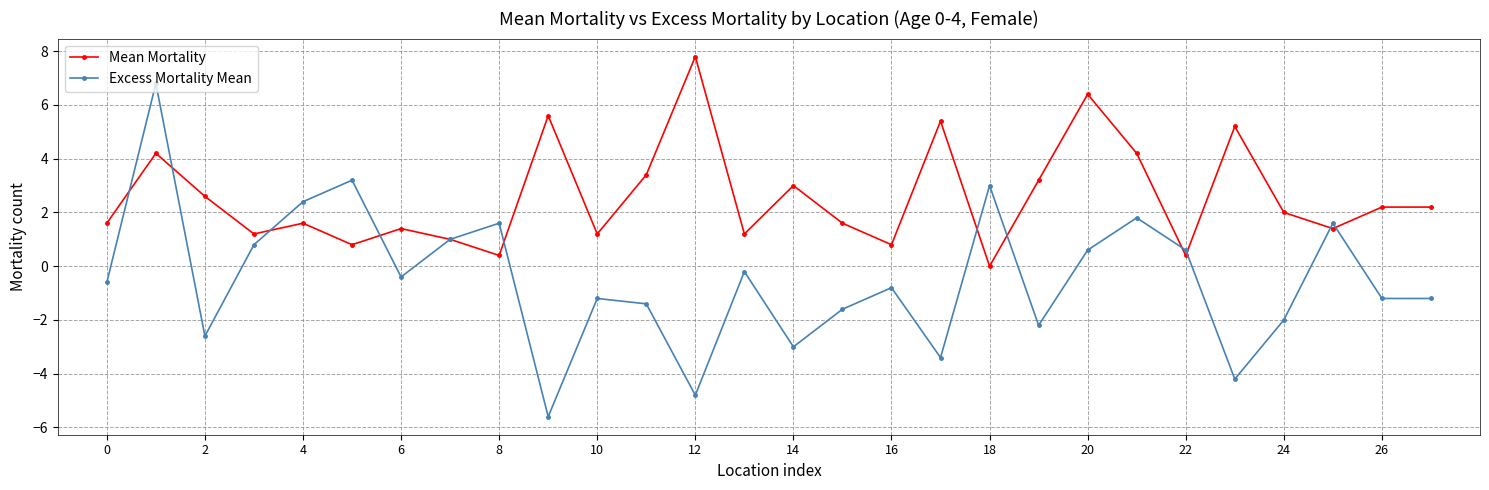

Which series has the widest spread of values?

Excess Mortality Mean